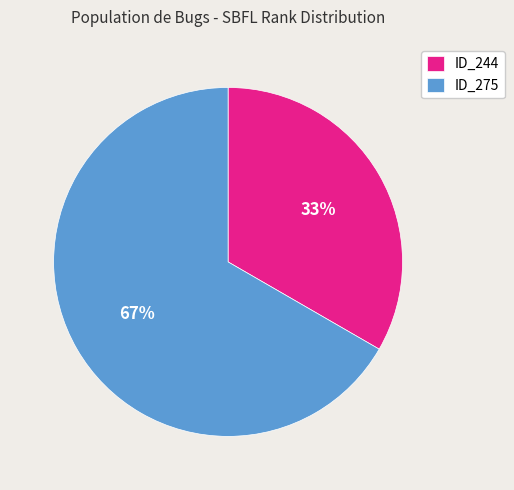

Which category has the smallest portion of the pie?

ID_244